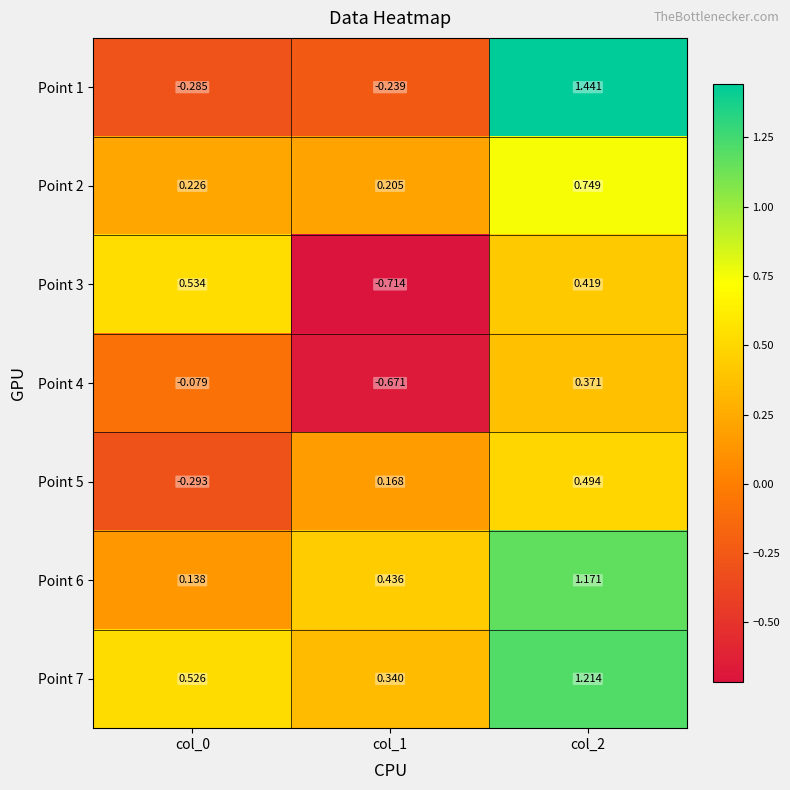

What is the total value across all series at col_1?

-0.5